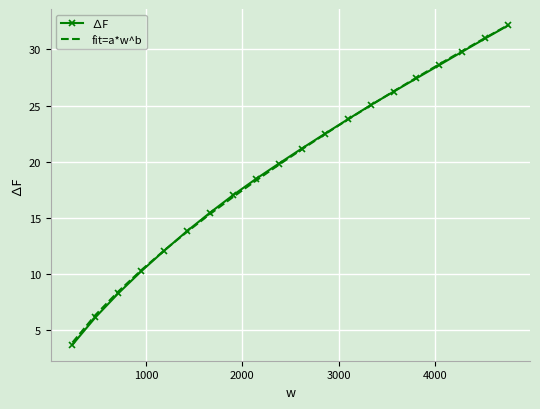

What is the maximum value for ∆F?

32.1